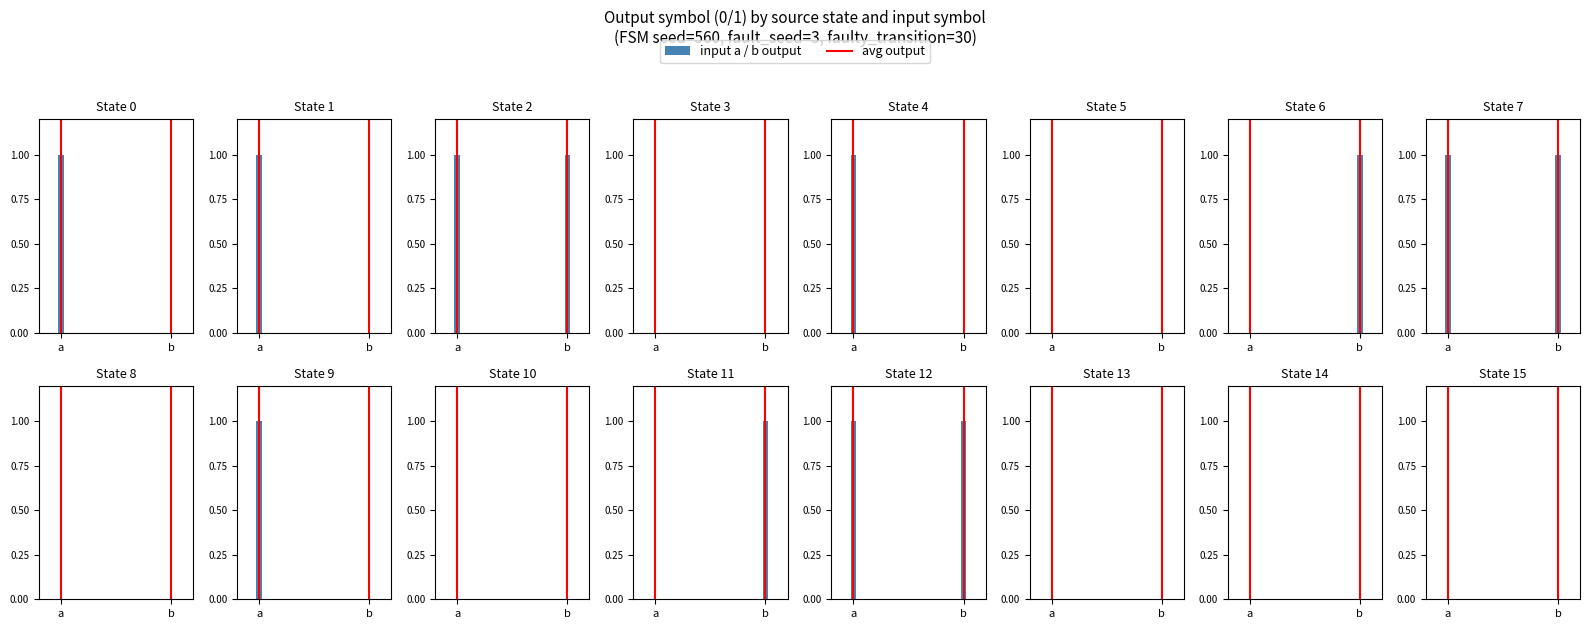

What is the maximum value shown in the chart?

1